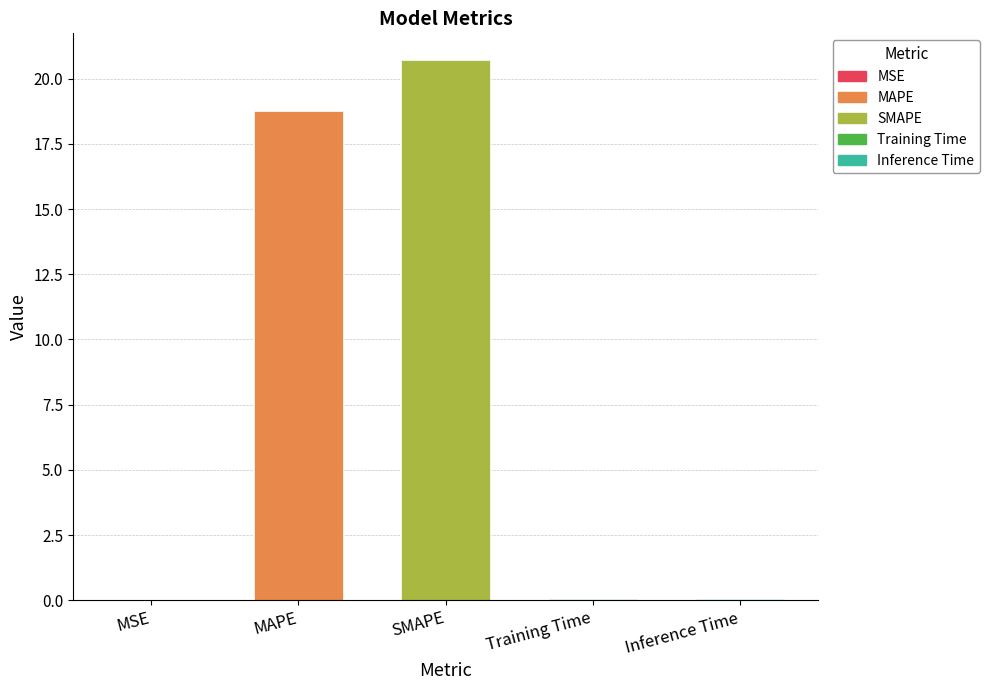

Does the chart contain stacked bars?

No